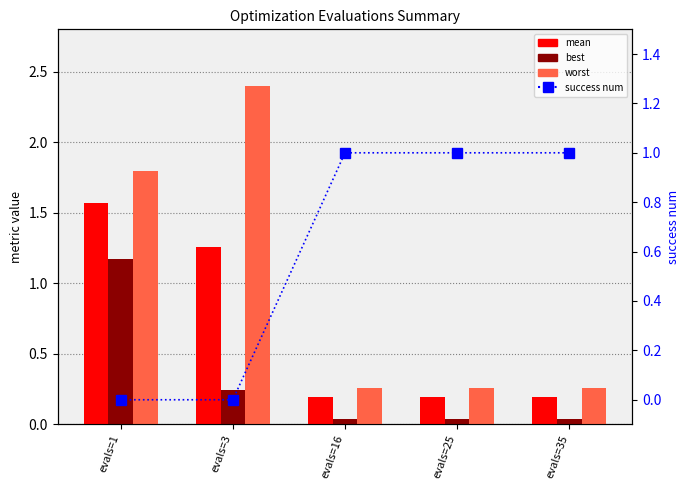

At which label does mean reach its peak?

evals=1